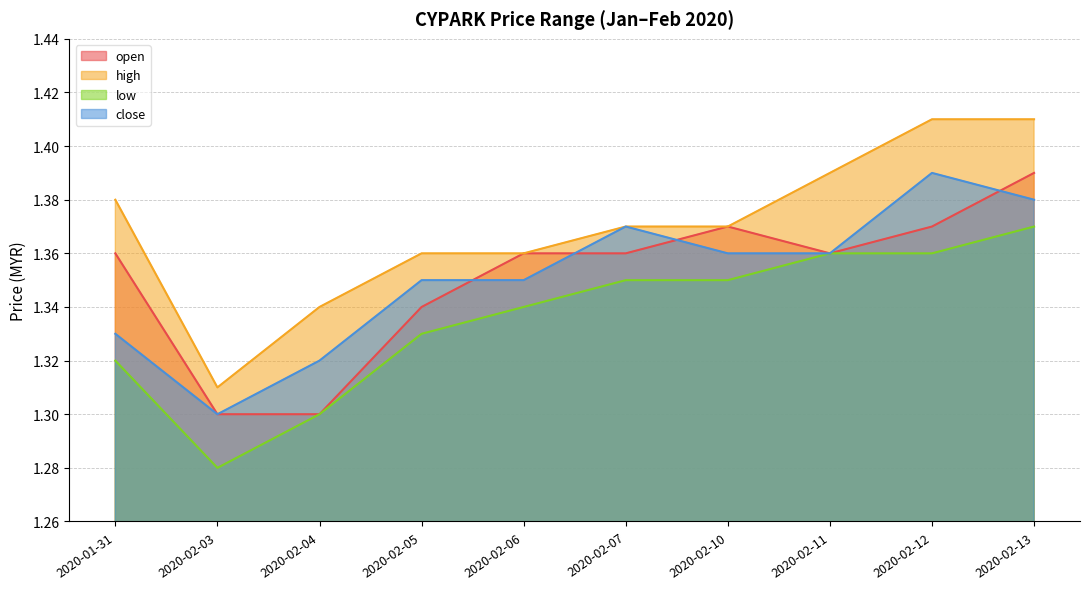

In low, how many points are lower than both neighbors (excluding endpoints)?

1